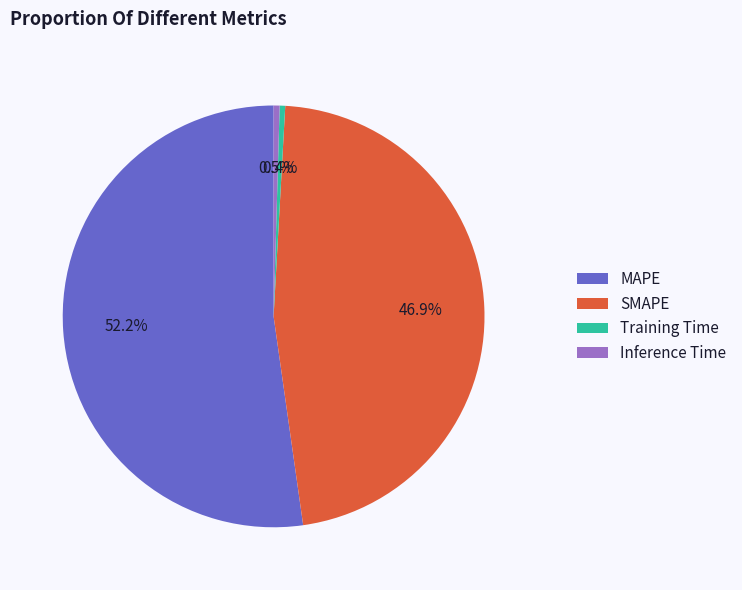

True or false: MAPE accounts for 45% of the total.

False